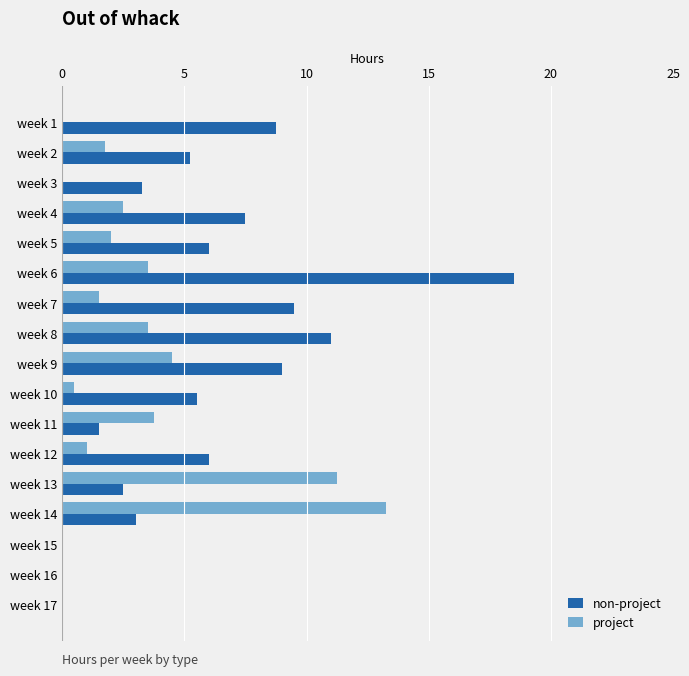

At which label is project closest to 6?

week 9